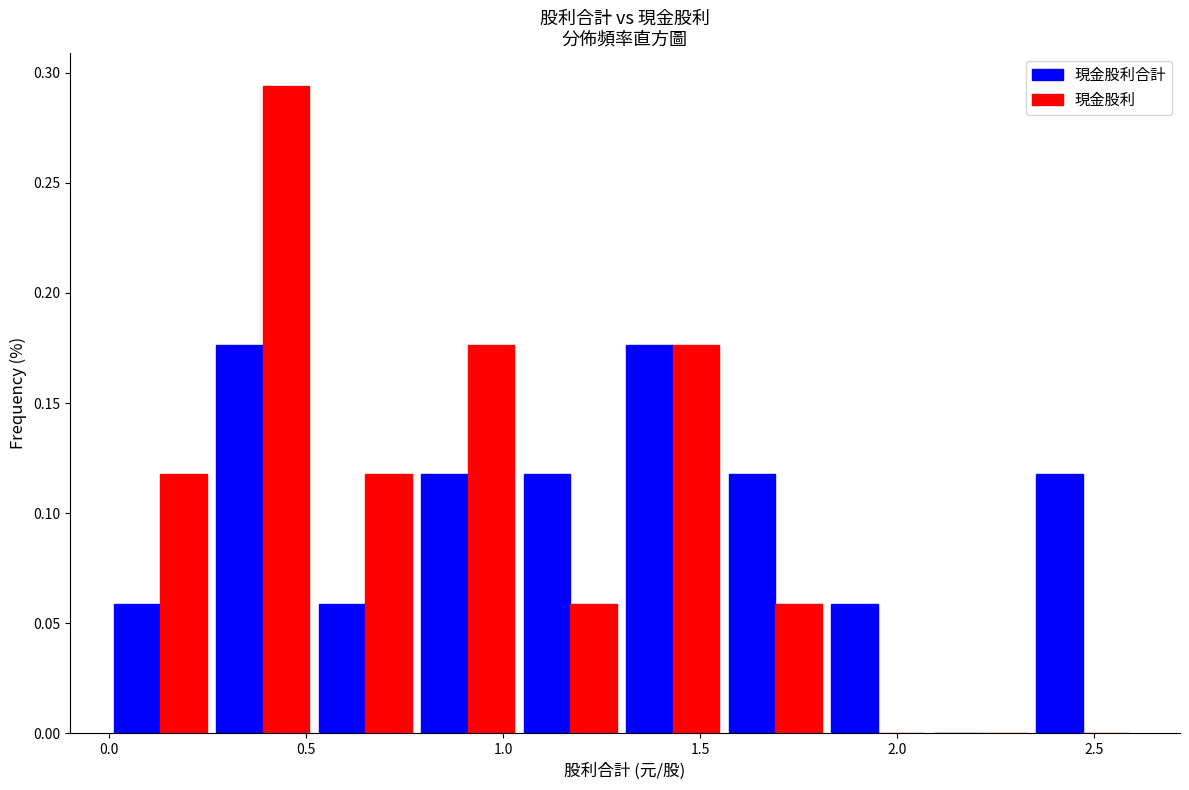

What is the height of the 現金股利合計 bar covering 0.78 to 1.04 on the x-axis? Neither the bar edges nor the heights are printed on the chart, so give them approximately, as read against the axes.

0.120